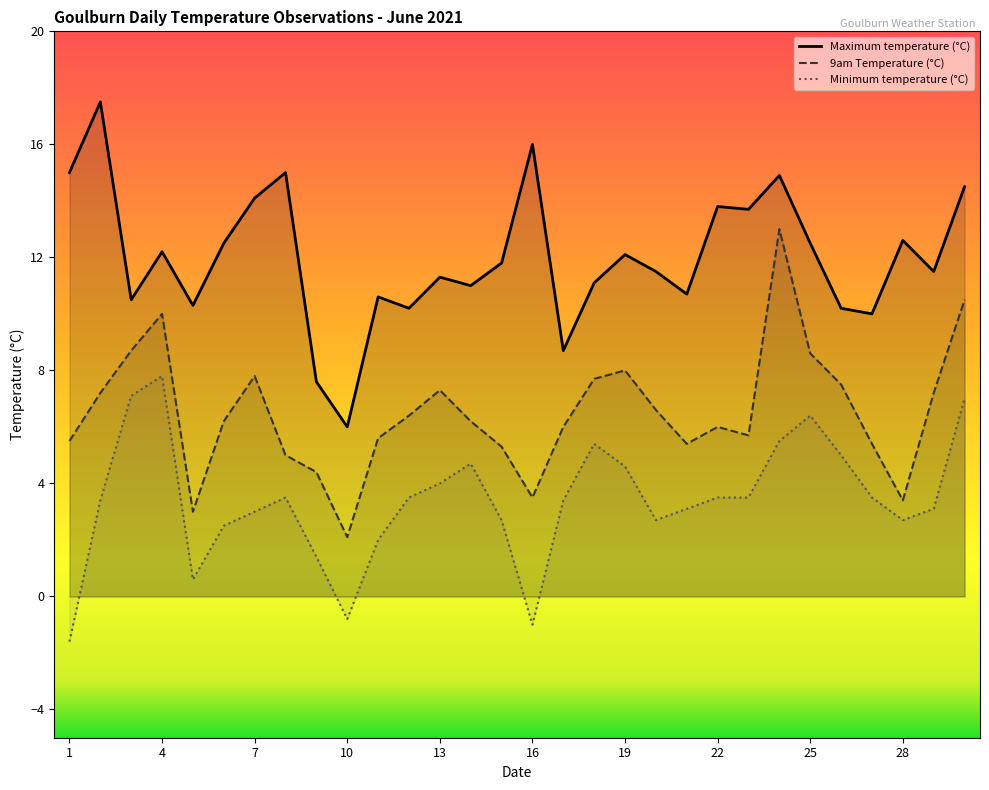

How many values in the Maximum temperature (°C) series exceed 11?

19